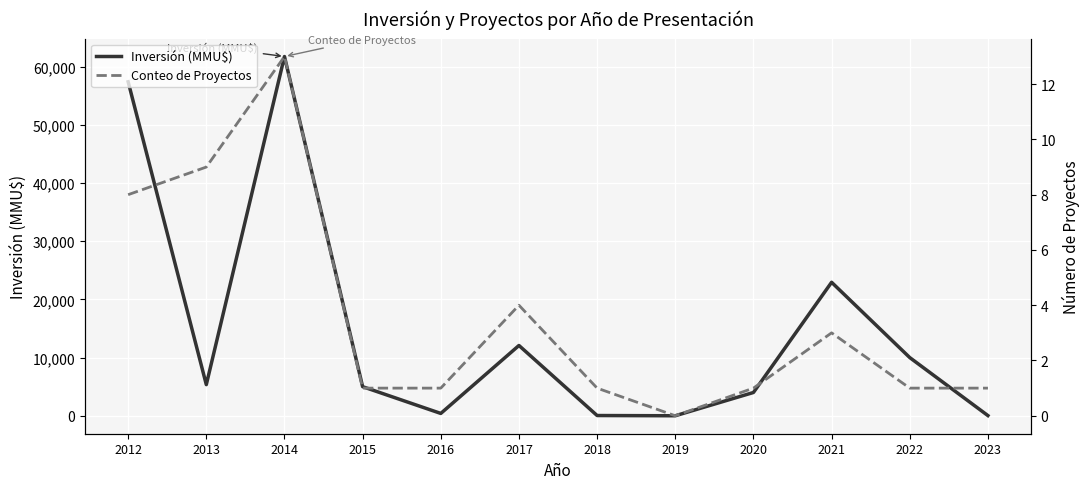

Reading left to right, extract all data points from this chart.

Inversión (MMU$): 2012=57406	2013=5350	2014=61750	2015=5000	2016=400	2017=12079	2018=40	2019=0	2020=4000	2021=22942	2022=10000	2023=30
Conteo de Proyectos: 2012=8	2013=9	2014=13	2015=1	2016=1	2017=4	2018=1	2019=0	2020=1	2021=3	2022=1	2023=1